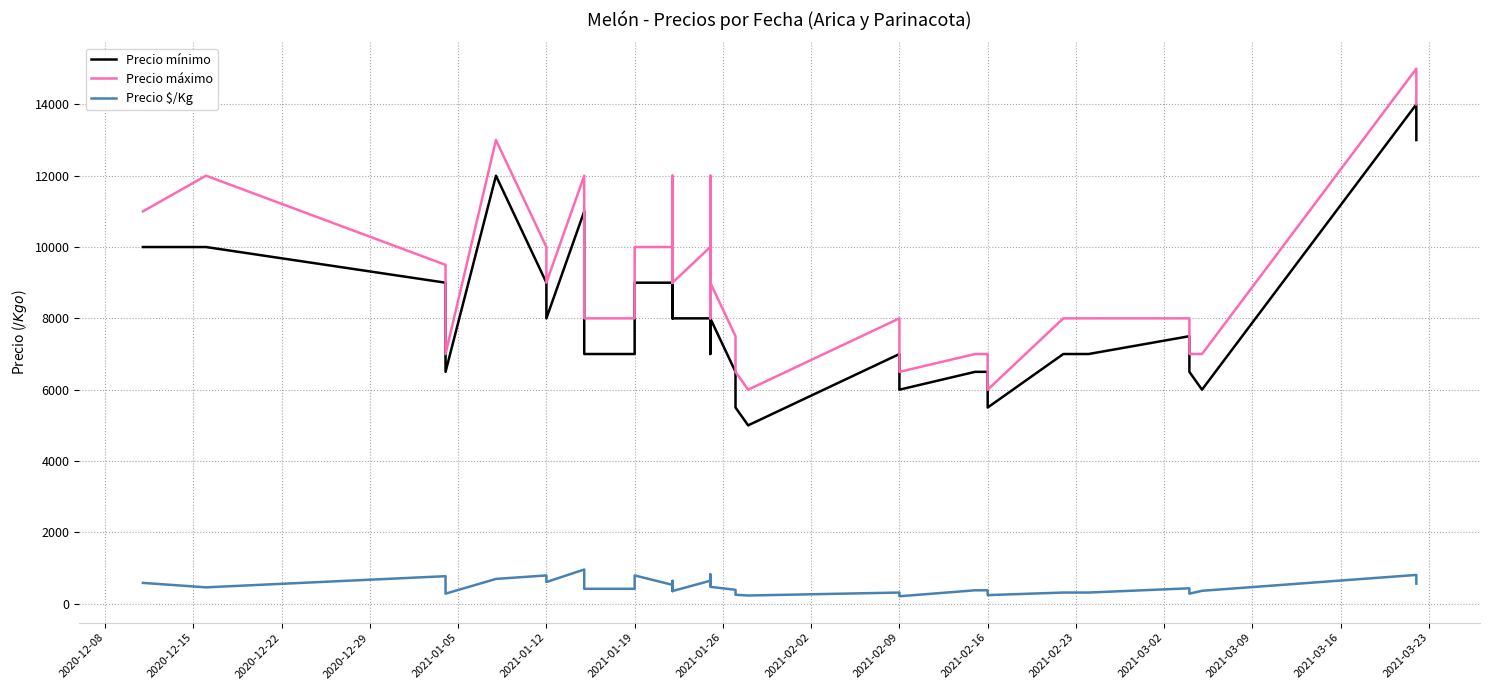

What is the difference between the maximum and minimum values in the Precio mínimo series?

9000